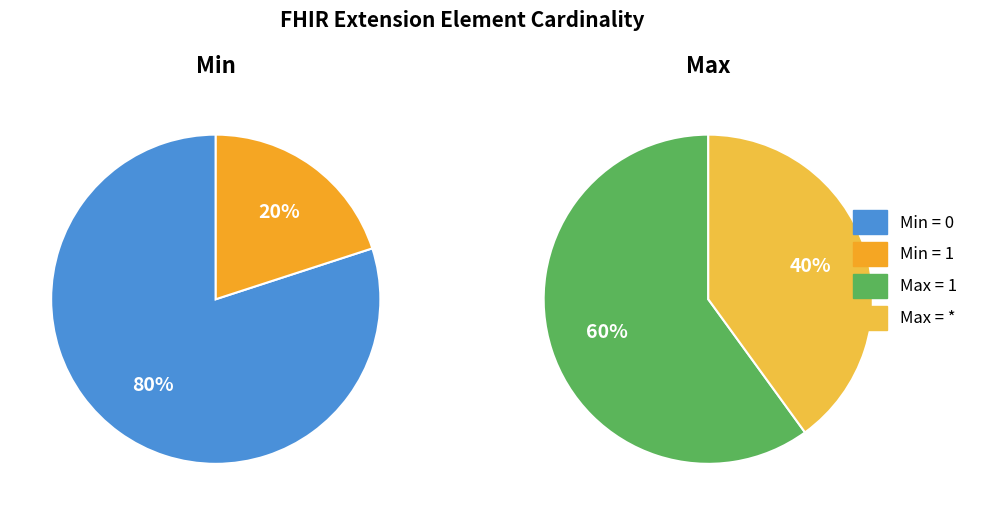

Is it true that Extension.value[x] is 11% of the pie?

False